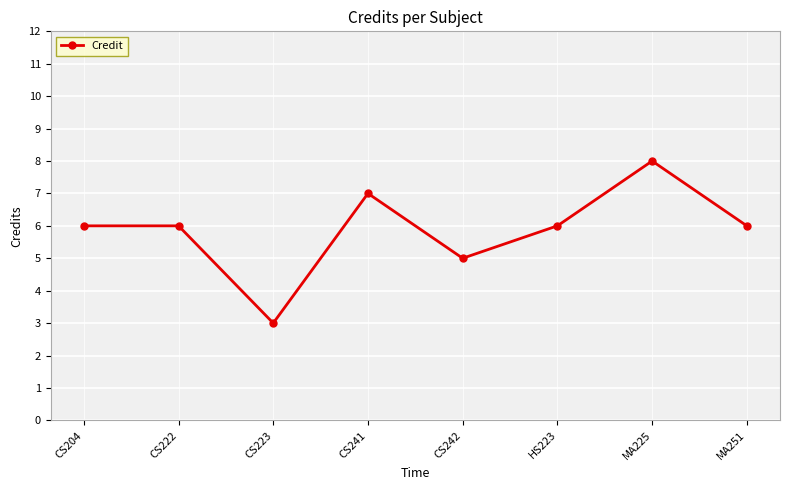

What is the difference between the maximum and minimum values?

5